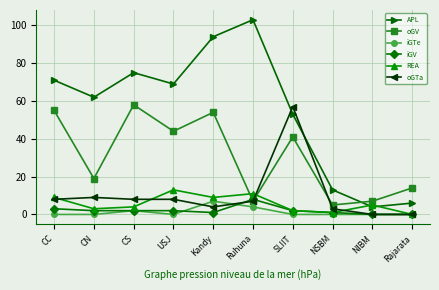

Reading left to right, what are all the values shown in this chart?

APL: 71	62	75	69	94	103	53	13	4	6
oGV: 55	19	58	44	54	7	41	5	7	14
iGTe: 0	0	2	0	7	4	0	0	0	0
iGV: 3	2	2	2	1	8	2	1	0	0
REA: 9	3	4	13	9	11	2	1	5	0
oGTa: 8	9	8	8	4	7	57	3	0	0